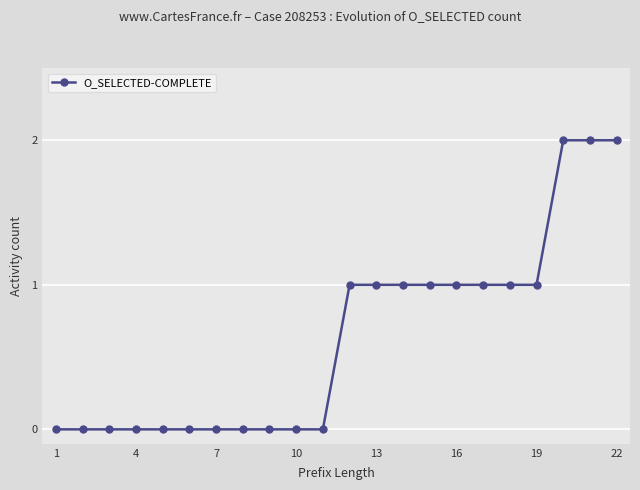

What is the value of the 14th point from the left?

1